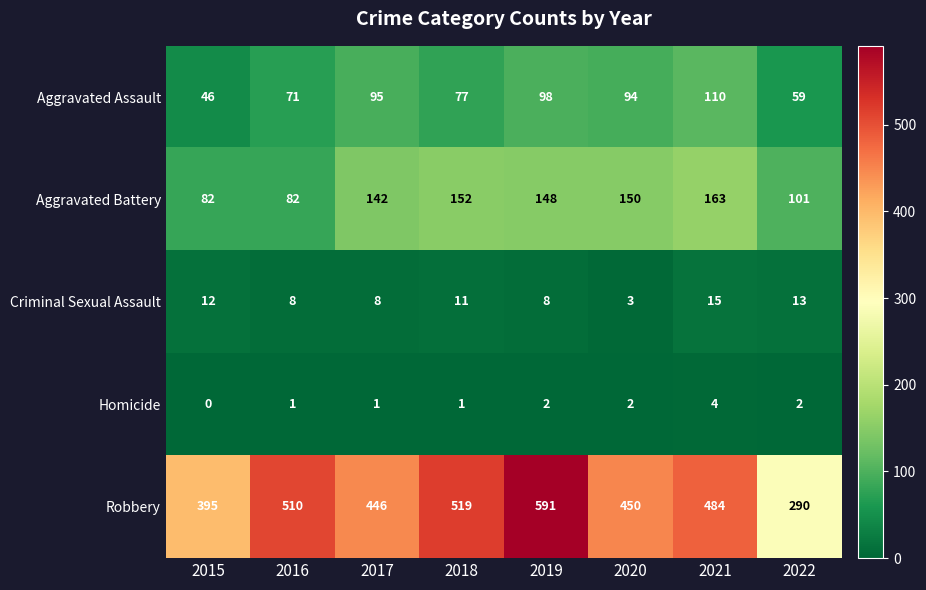

Is it true that Robbery equals 277 at 2016?

False